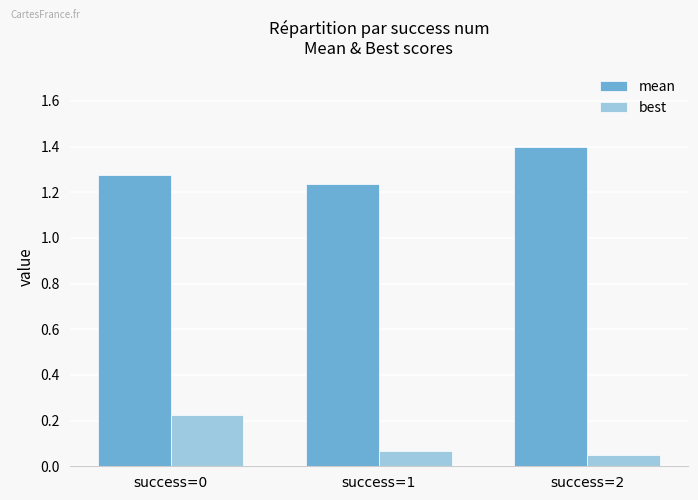

Which series has the largest total across all categories?

mean